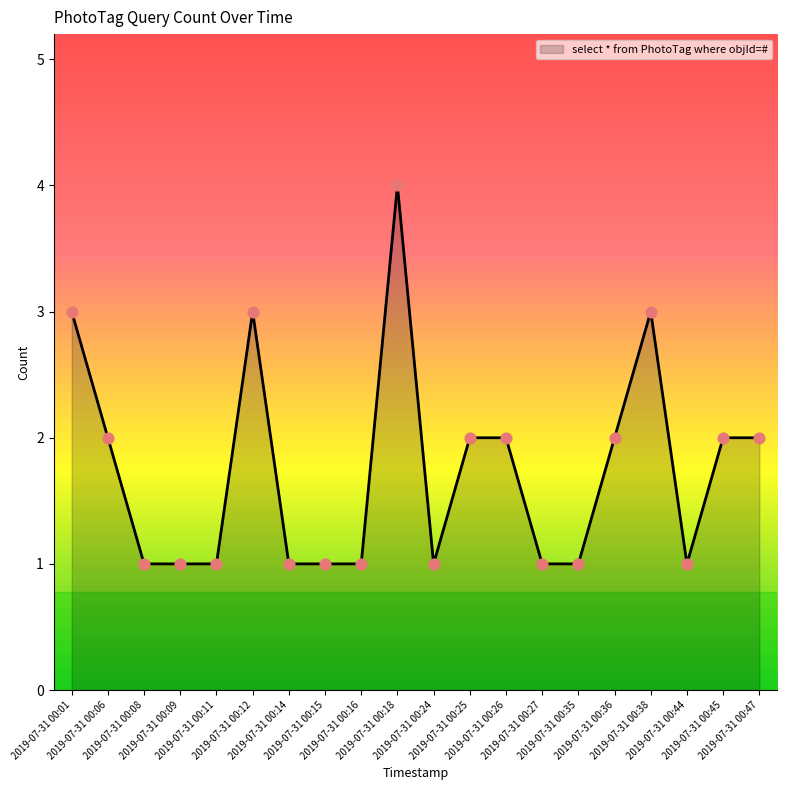

What is the change in value from 2019-07-31 00:08 to 2019-07-31 00:18?

+3